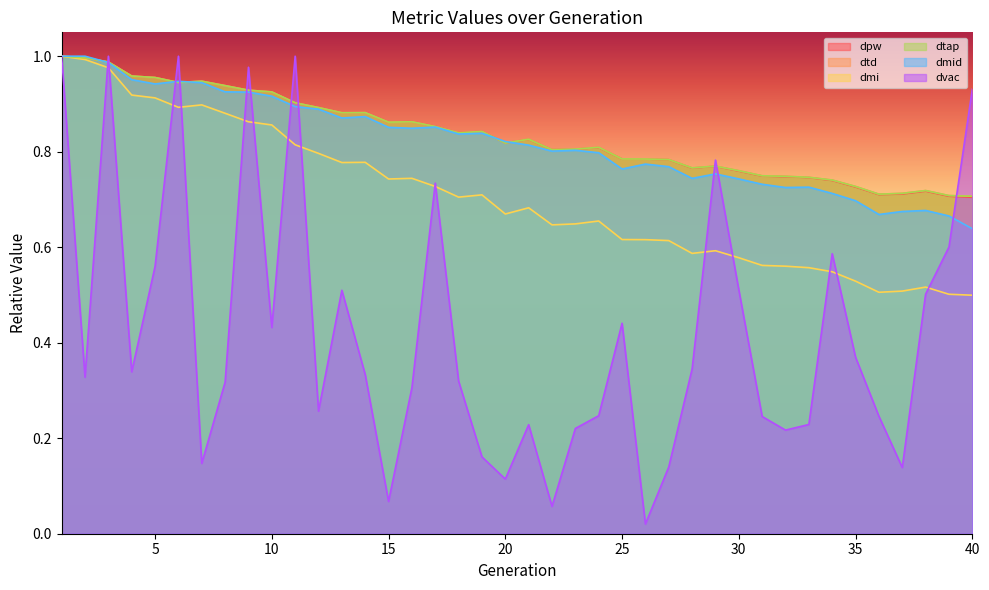

How many times do dtd and dtap cross each other?

2